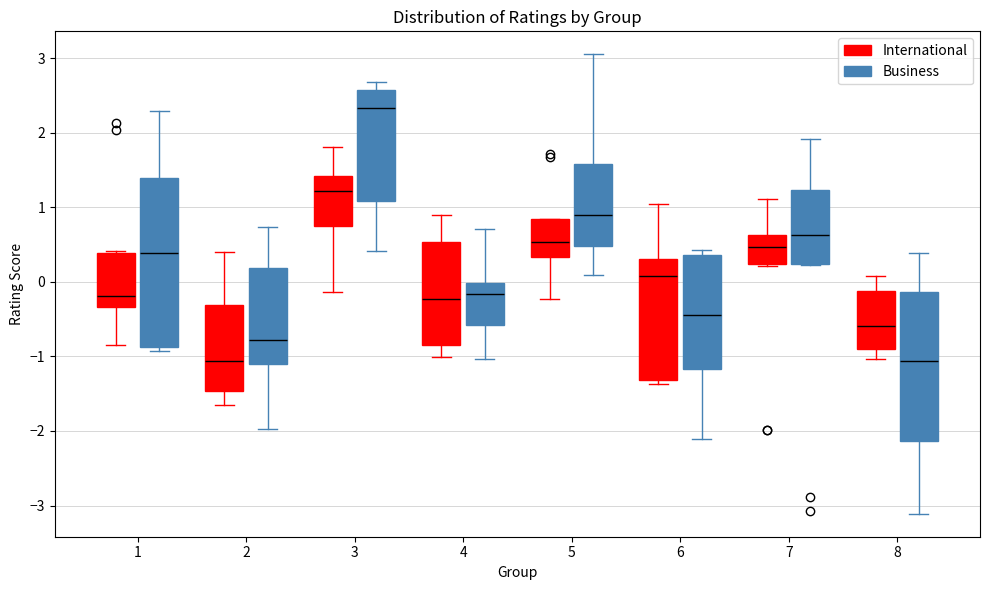

Comparing the boxes themselves (not the whiskers), which one is the tallest?

1 (Business)